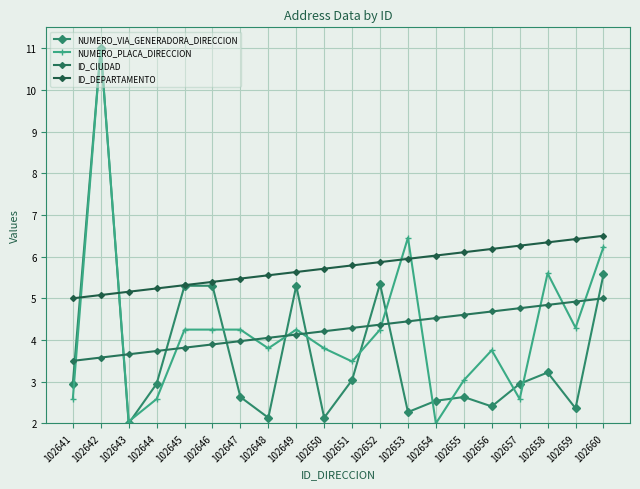

At which category does the chart reach its minimum across all series?

102643